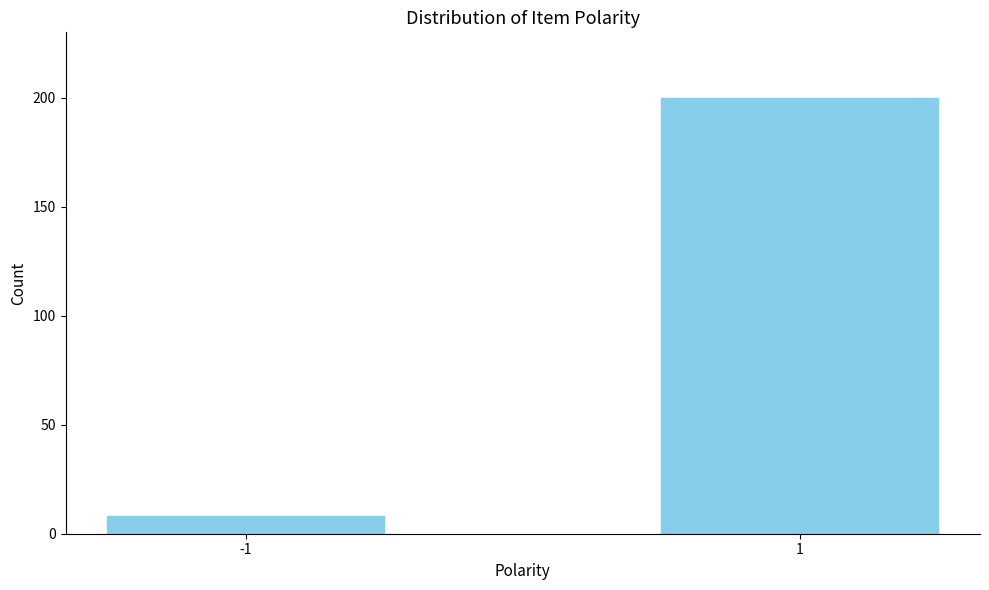

Reading left to right, transcribe all the data shown in this chart.

8	200